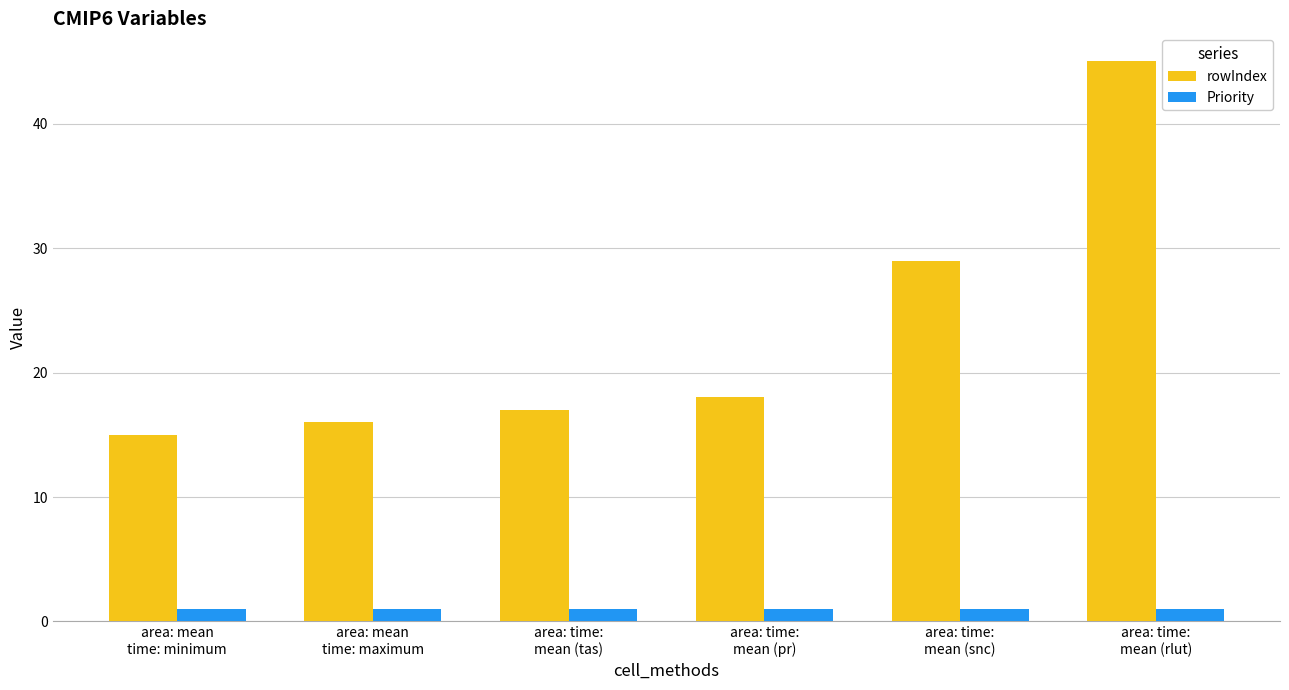

What is the greatest value displayed?

45